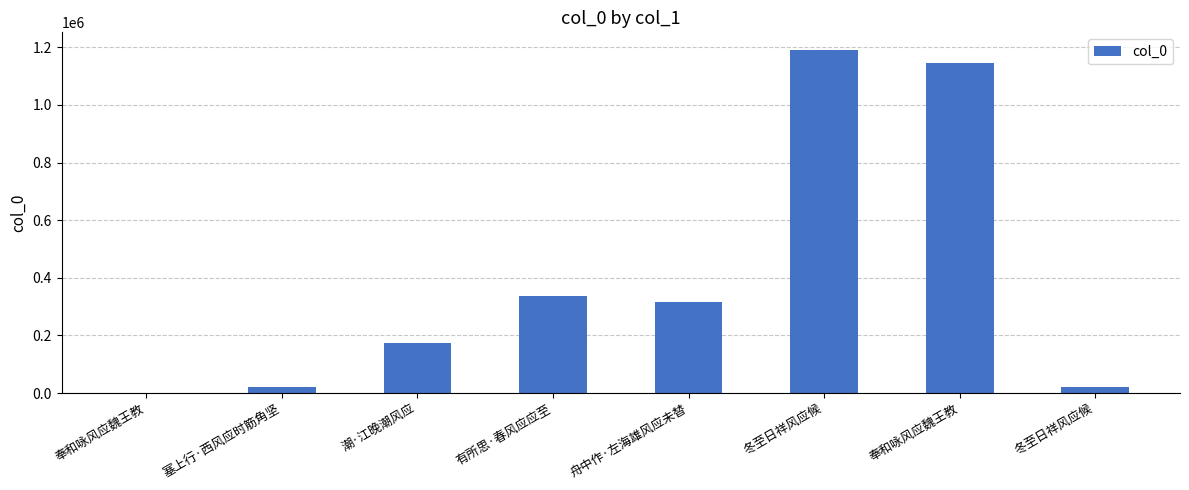

The value at 潮·江晚潮风应 is 46496. True or false?

False